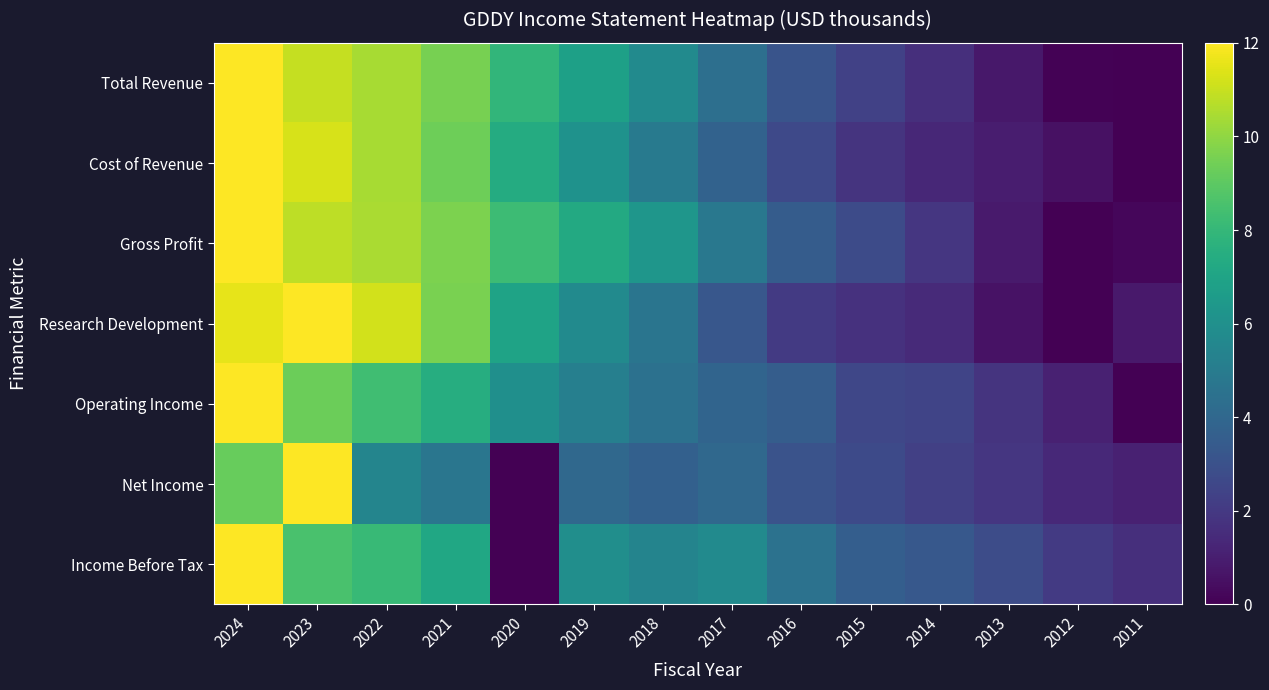

At how many categories does at least one series exceed 11?

3